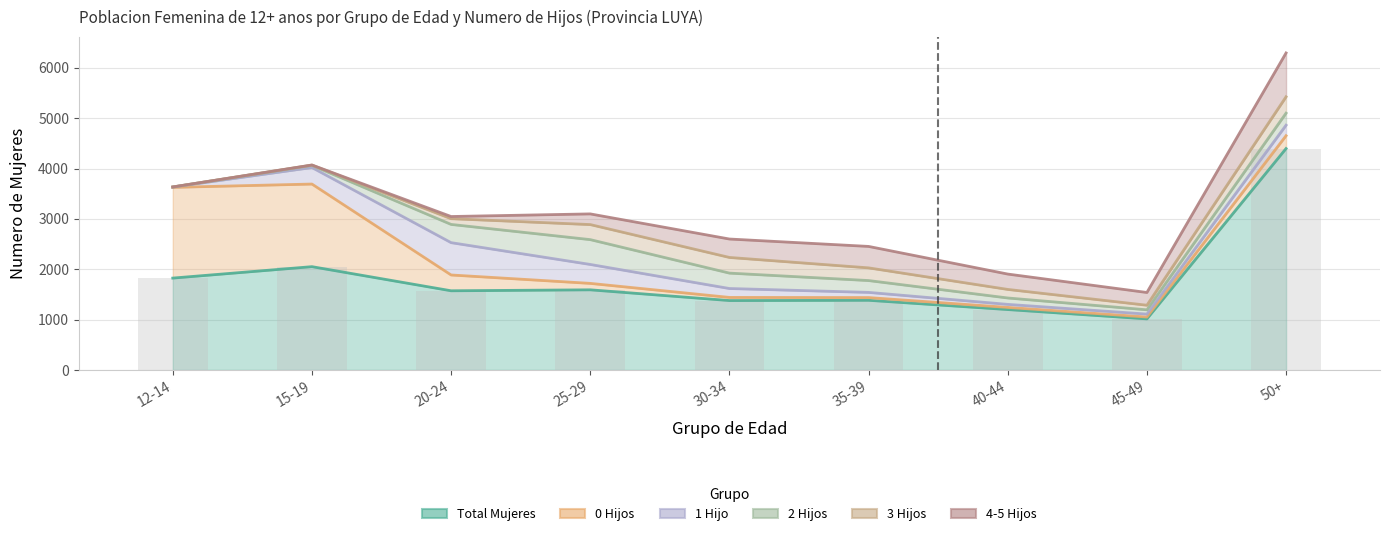

The 1 Hijo series shows 58 at 45-49. True or false?

True